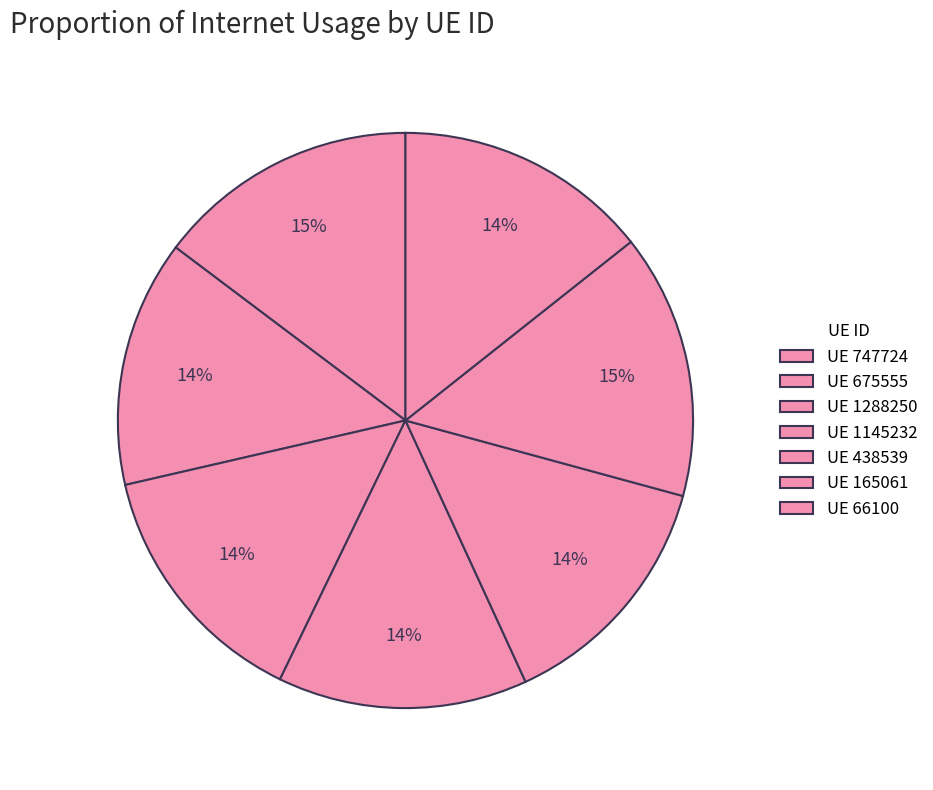

How many slices are in this pie chart?

7